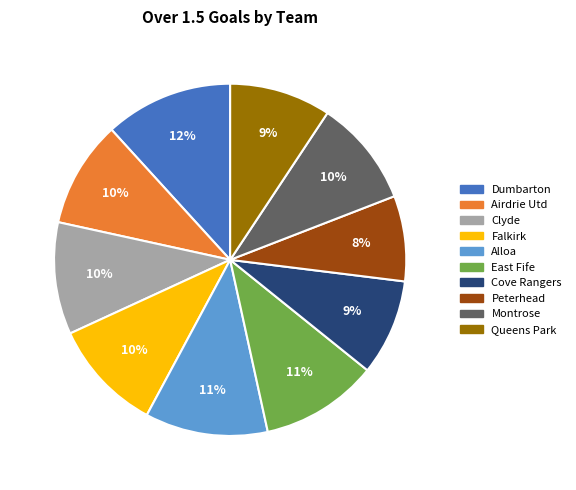

Does Alloa account for over 50% of the chart?

No